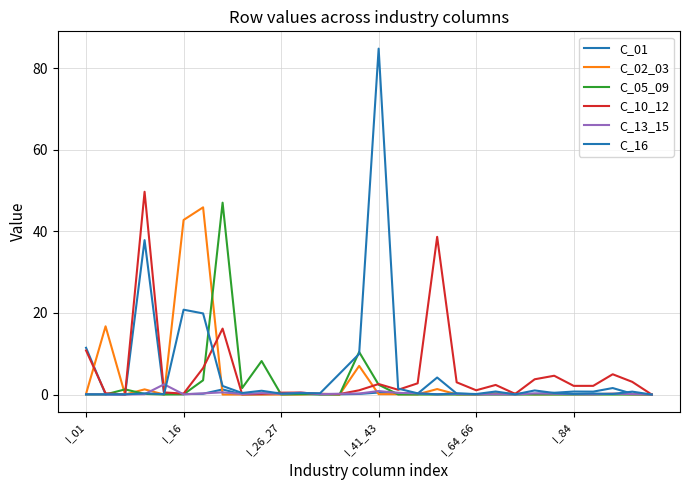

Does the chart display data point markers on the line(s)?

No